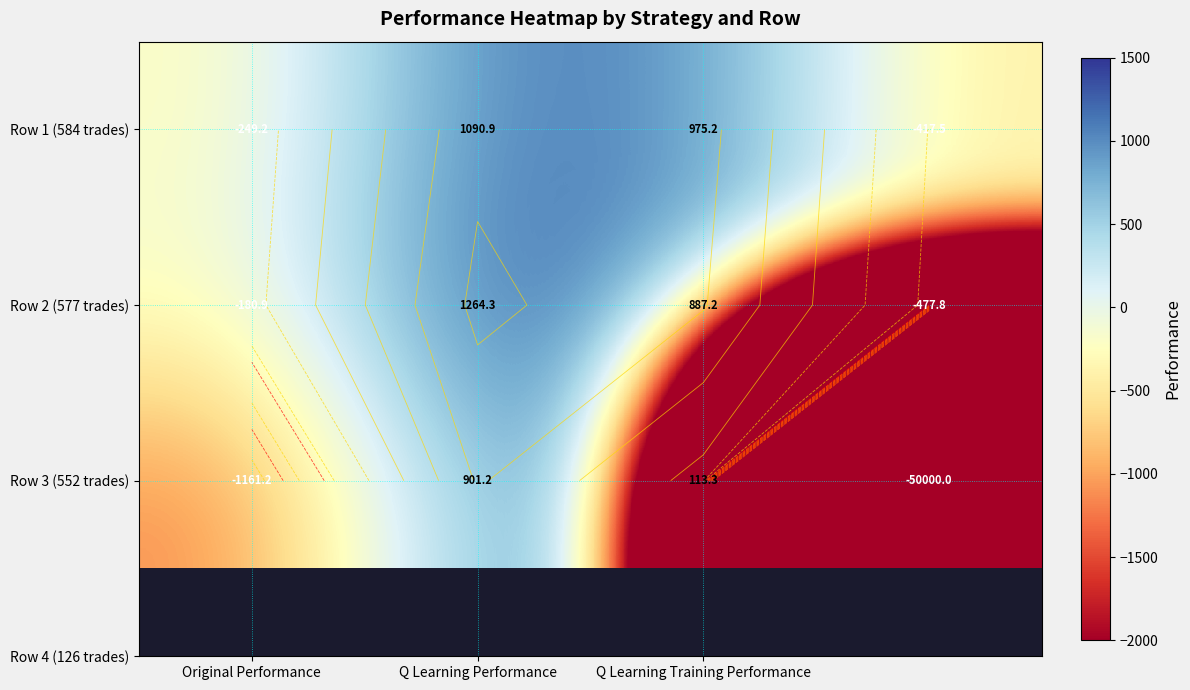

What is the spread (max minus min) of values at 3?

49582.5